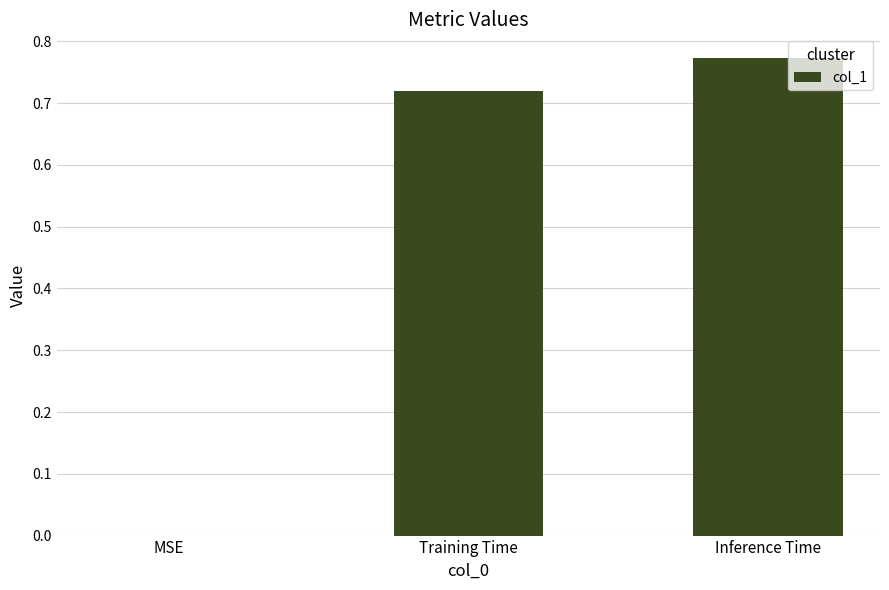

Which label corresponds to the largest value in the chart?

Inference Time